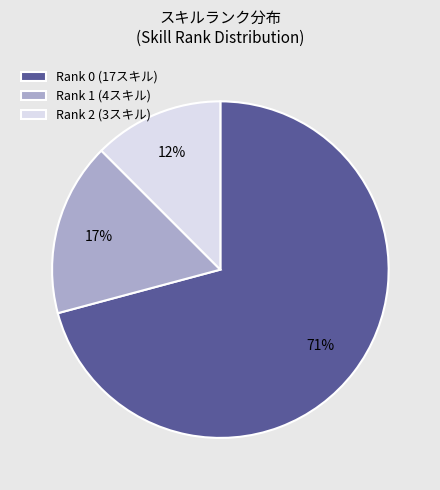

Rank the categories by value from lowest to highest.

Rank 2 (3スキル), Rank 1 (4スキル), Rank 0 (17スキル)